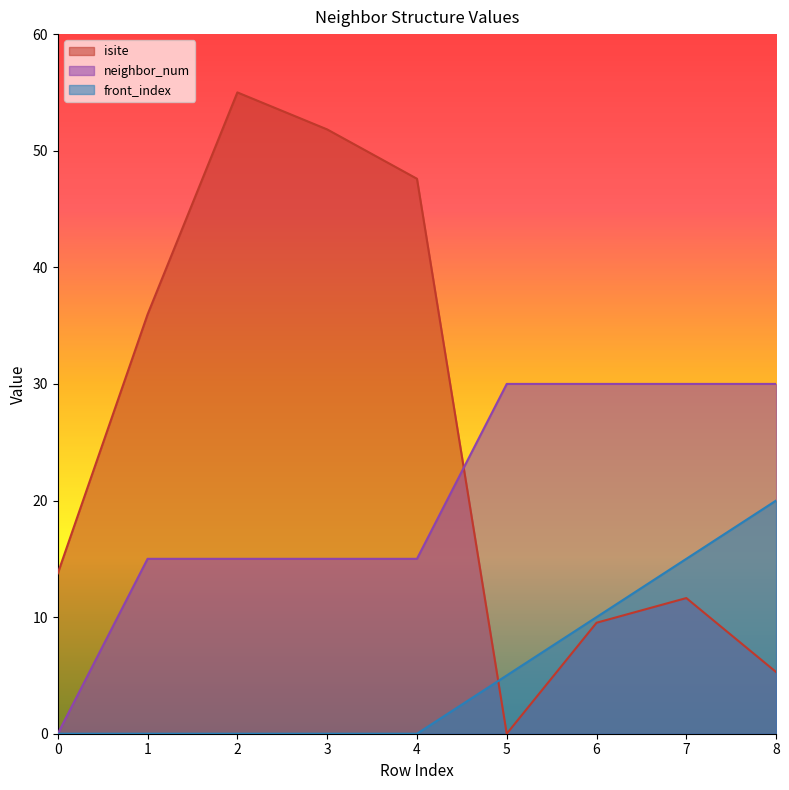

Reading left to right, what are all the values shown in this chart?

isite: 13.8	36.0	55.0	51.8	47.6	0.0	9.5	11.6	5.3
neighbor_num: 0.0	15.0	15.0	15.0	15.0	30.0	30.0	30.0	30.0
front_index: 0.0	0.0	0.0	0.0	0.0	5.0	10.0	15.0	20.0